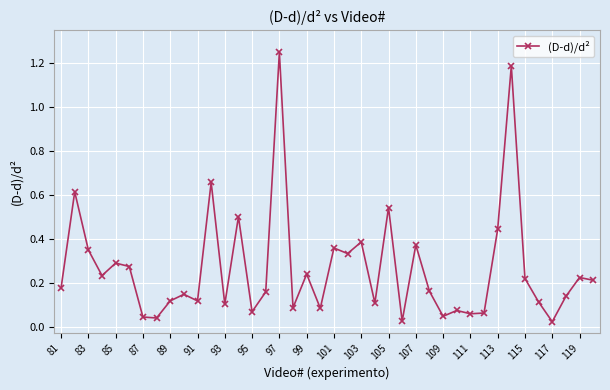

True or false: the data has more than 2 interior local peaks.

True